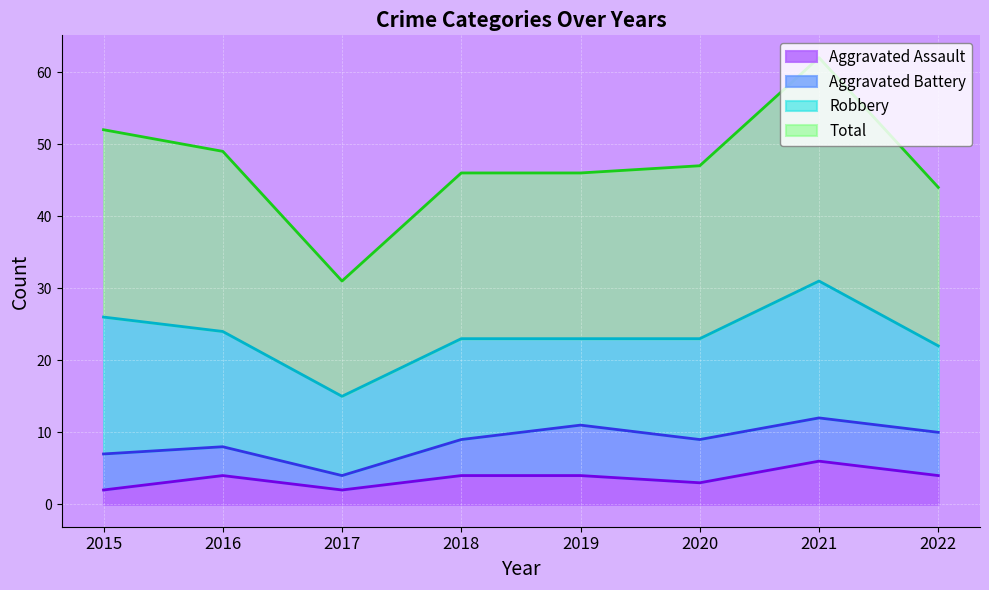

Rank the categories by Total value from highest to lowest.

2021, 2015, 2016, 2020, 2018, 2019, 2022, 2017